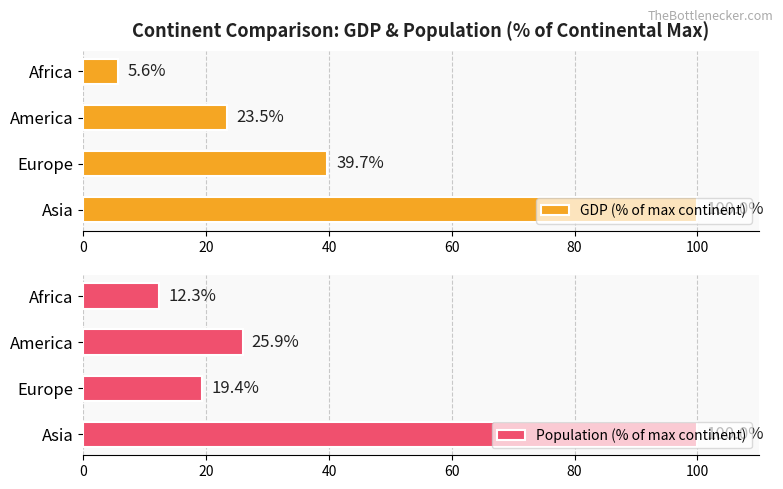

Is it true that GDP (% of max continent) equals 9.5 at Africa?

False